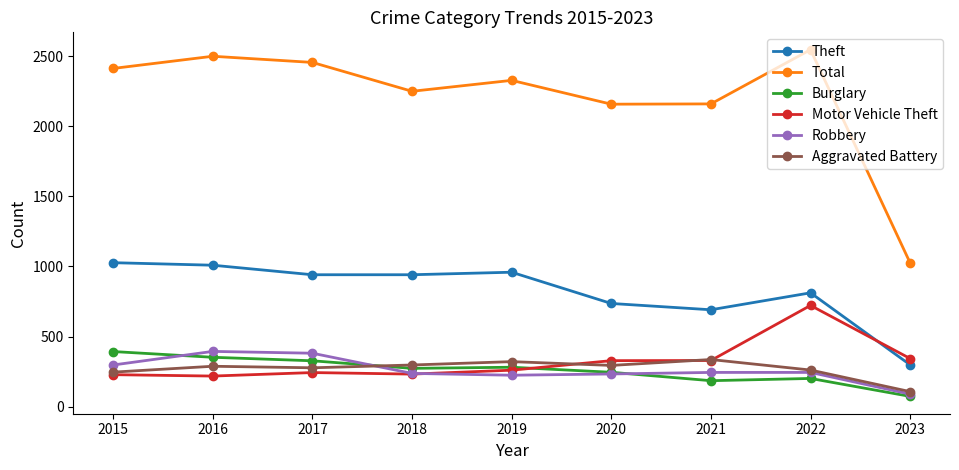

At which category does the chart reach its minimum across all series?

2023